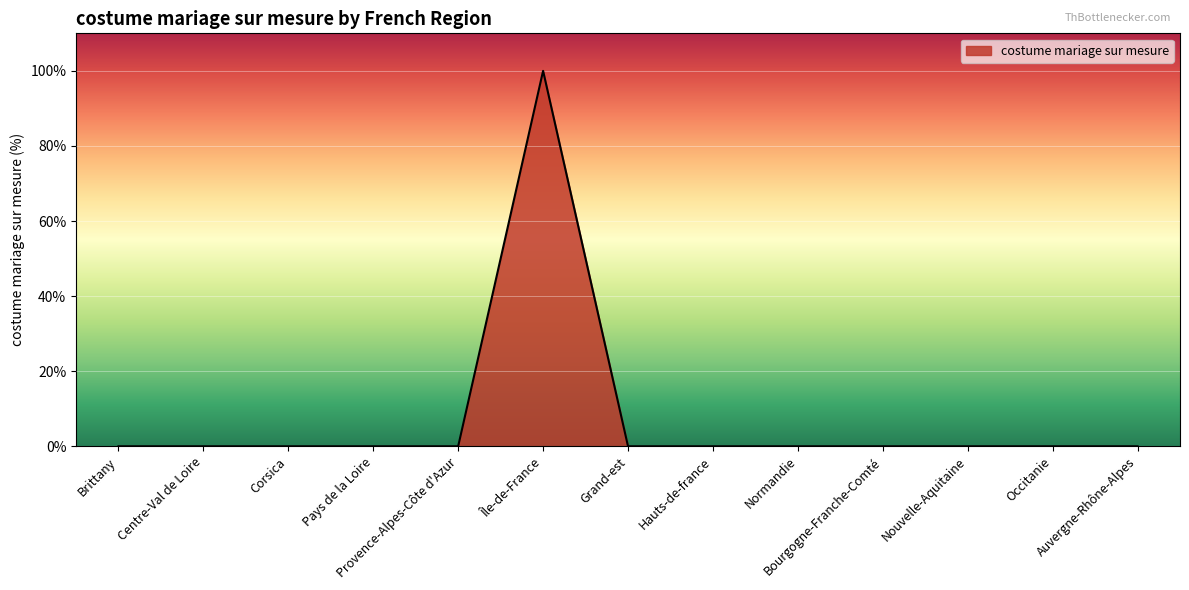

What position from the right is Auvergne-Rhône-Alpes?

1